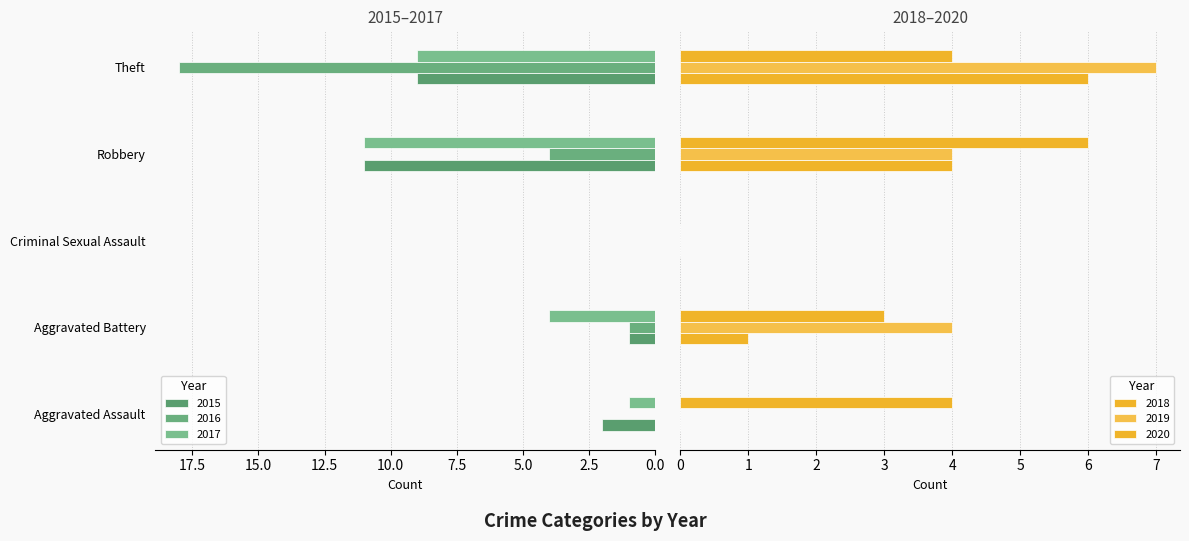

What is the average value of the 2020 series?

3